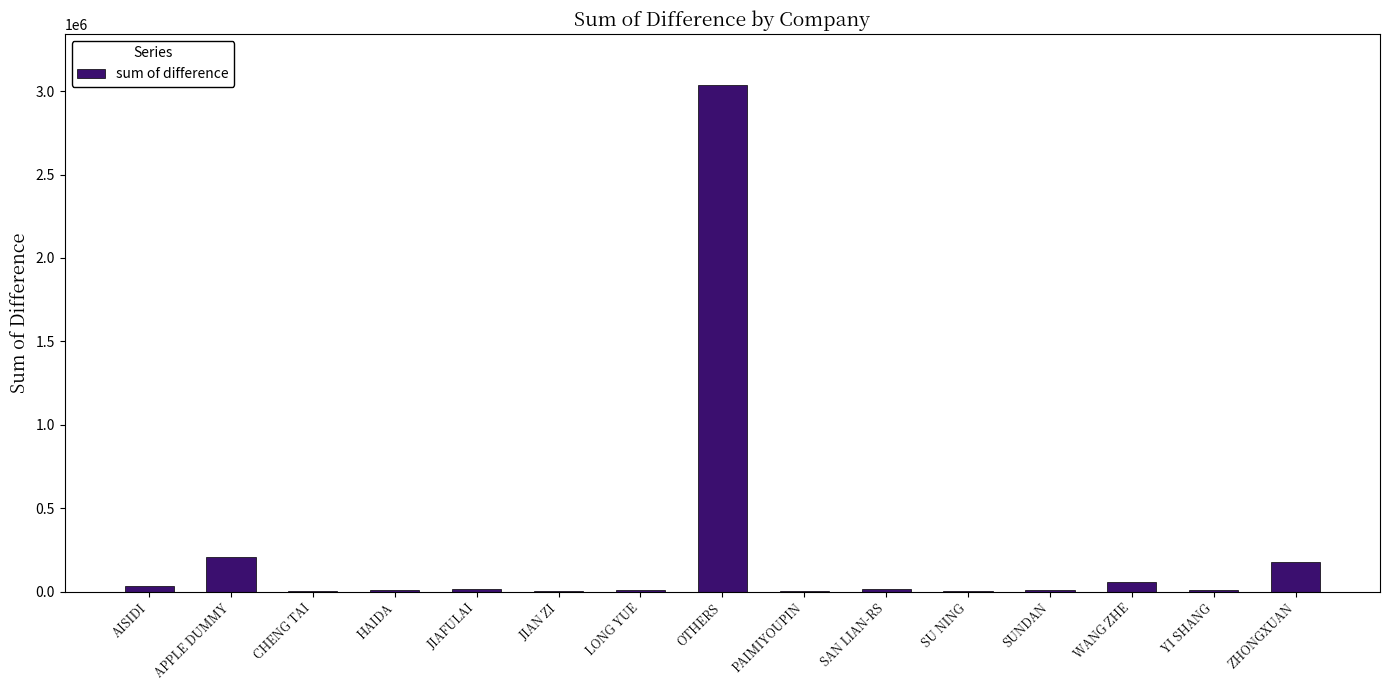

True or false: the data shows 4738040.4 at OTHERS.

False